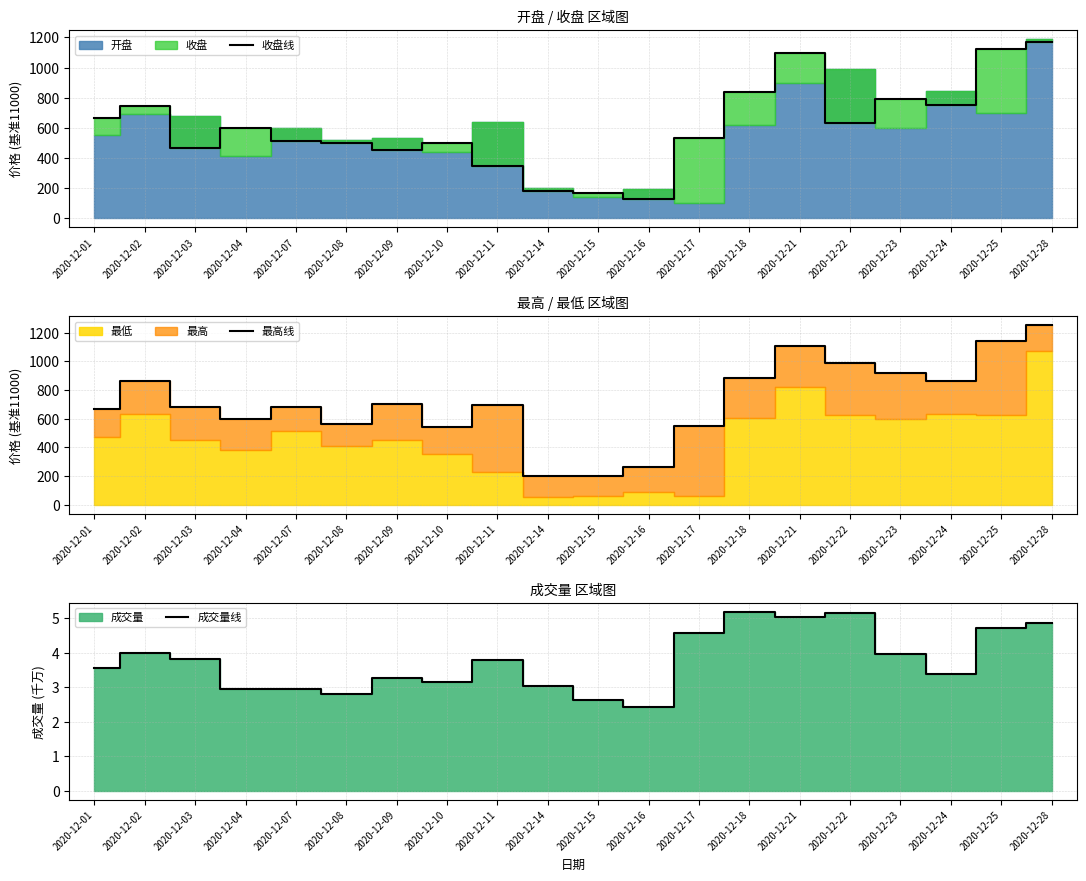

What is the difference between the 成交量线 values at 2020-12-04 and 2020-12-11?

0.8